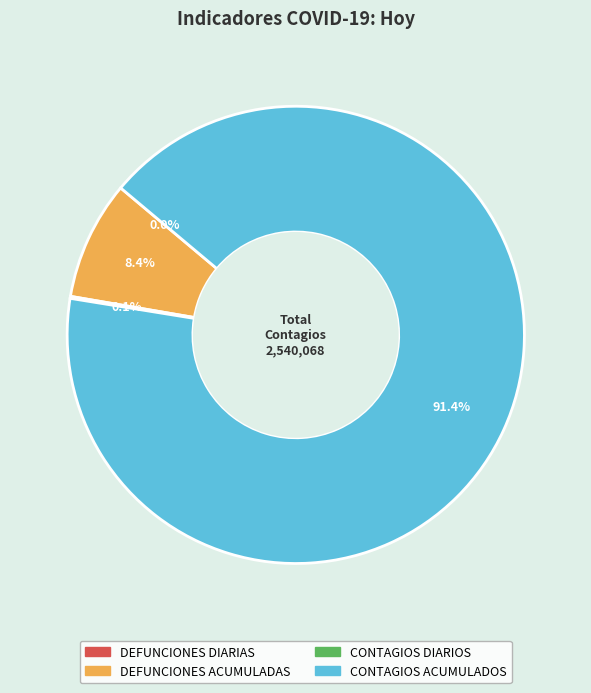

Which category accounts for the majority?

CONTAGIOS ACUMULADOS